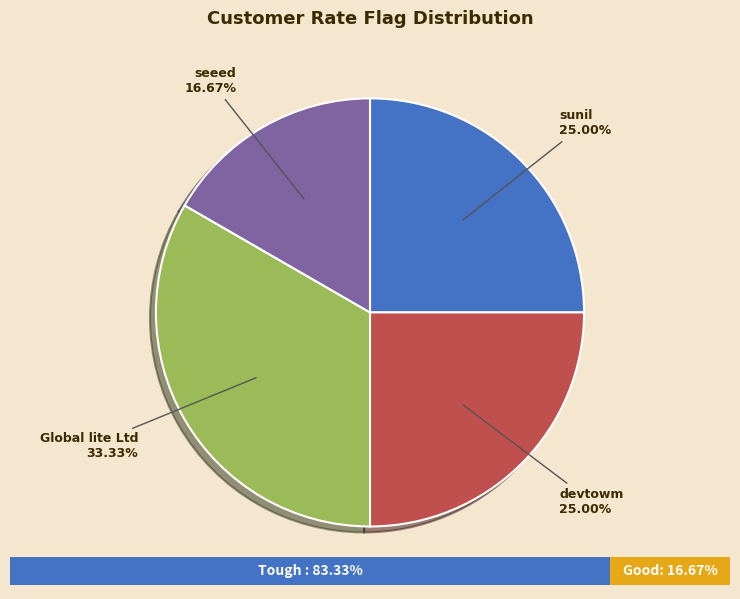

Does devtowm represent more than half of the total?

No